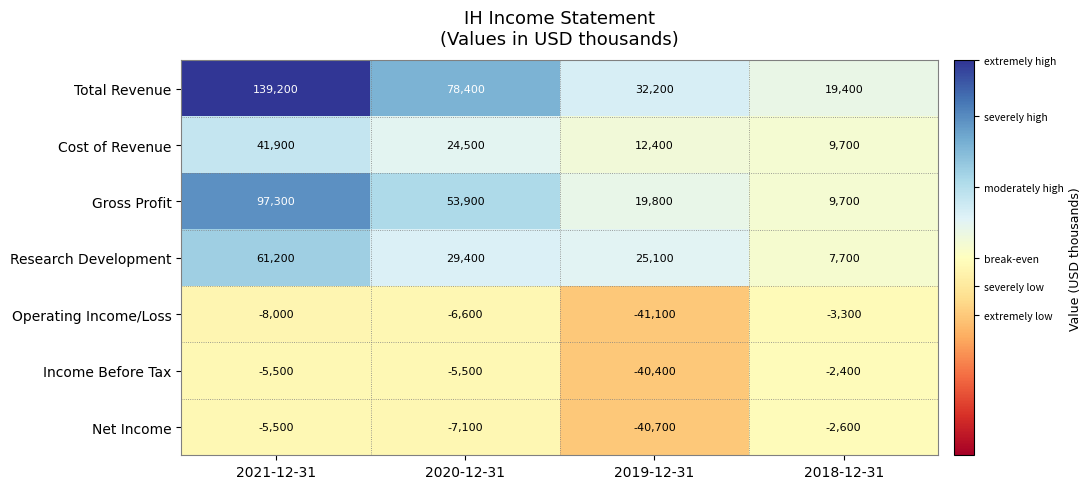

What value does the Gross Profit series have at 2021-12-31?

97300